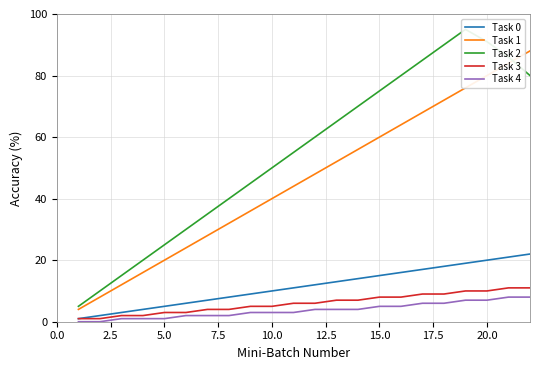

Reading left to right, transcribe all the data shown in this chart.

Task 0: 1	2	3	4	5	6	7	8	9	10	11	12	13	14	15	16	17	18	19	20	21	22
Task 1: 4	8	12	16	20	24	28	32	36	40	44	48	52	56	60	64	68	72	76	80	84	88
Task 2: 5	10	15	20	25	30	35	40	45	50	55	60	65	70	75	80	85	90	95	91	86	80
Task 3: 1	1	2	2	3	3	4	4	5	5	6	6	7	7	8	8	9	9	10	10	11	11
Task 4: 0	0	1	1	1	2	2	2	3	3	3	4	4	4	5	5	6	6	7	7	8	8